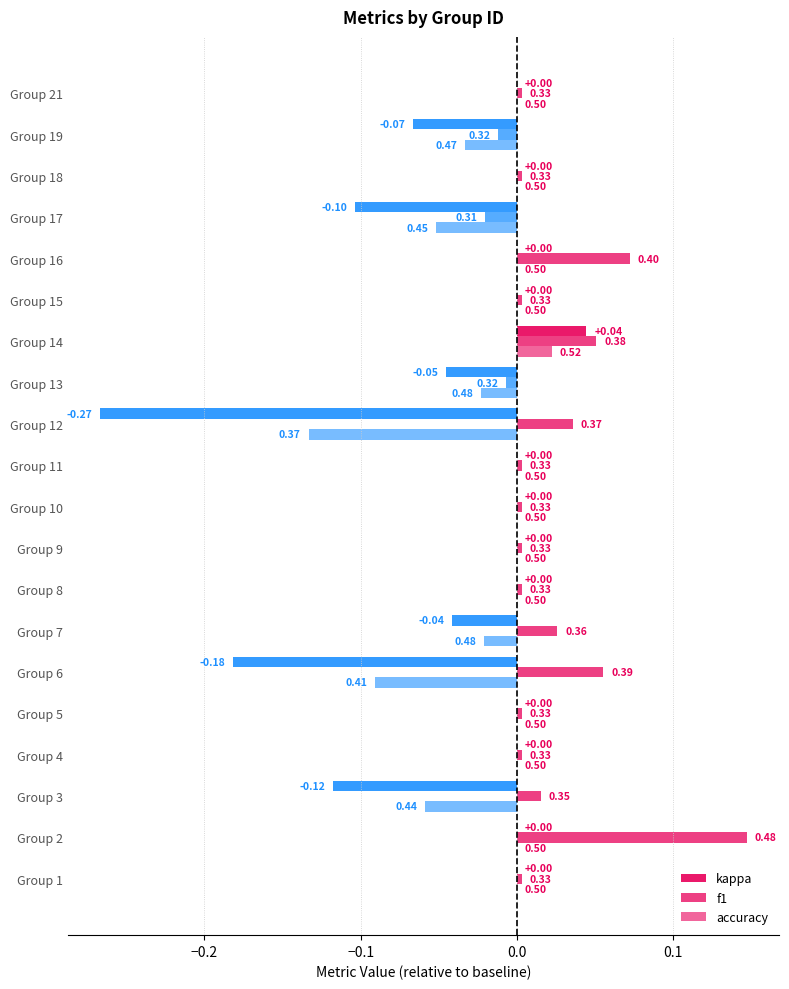

How many bars are there in total?

60